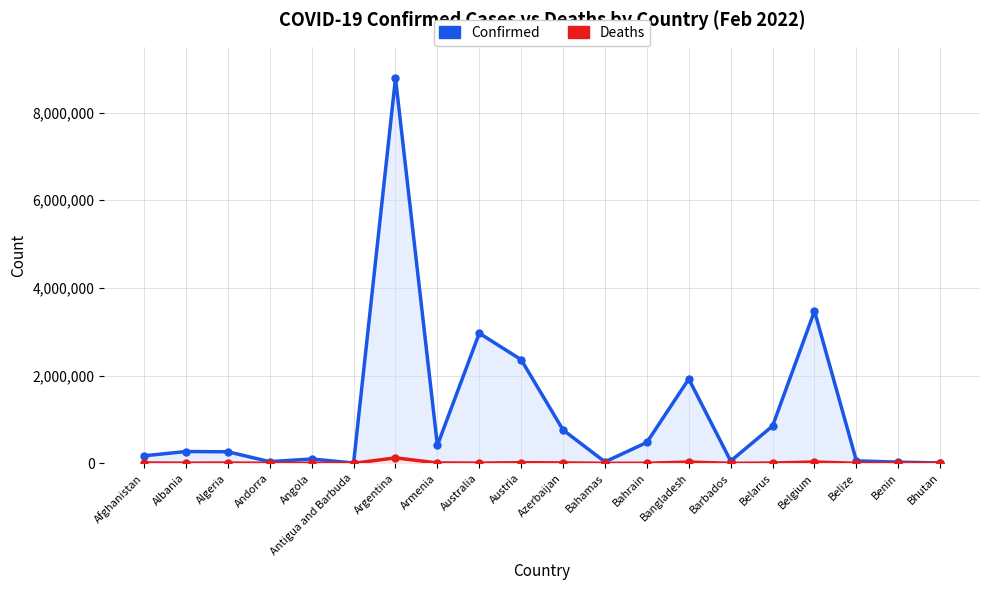

True or false: Deaths has more than 2 interior local peaks.

True